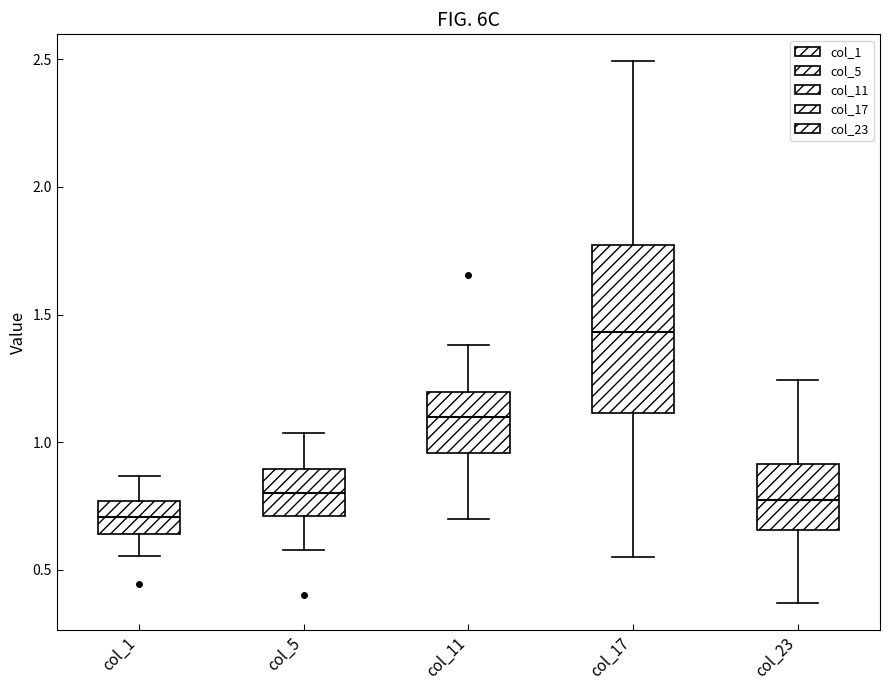

Reading left to right, transcribe this box plot: for each box, give where its median line is, the range the box spans, and where its two whiskers end, as read against the y-axis. The values are not printed on the chart, so give them approximately, as read against the axis.

col_1: median 0.70, box 0.65 to 0.75, whiskers 0.55 to 0.85
col_5: median 0.80, box 0.70 to 0.90, whiskers 0.60 to 1.05
col_11: median 1.10, box 0.95 to 1.20, whiskers 0.70 to 1.40
col_17: median 1.45, box 1.10 to 1.75, whiskers 0.55 to 2.50
col_23: median 0.75, box 0.65 to 0.90, whiskers 0.35 to 1.25